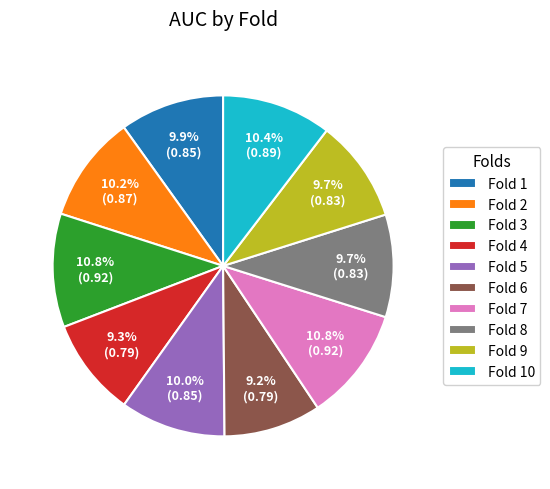

How many slices are in this pie chart?

10